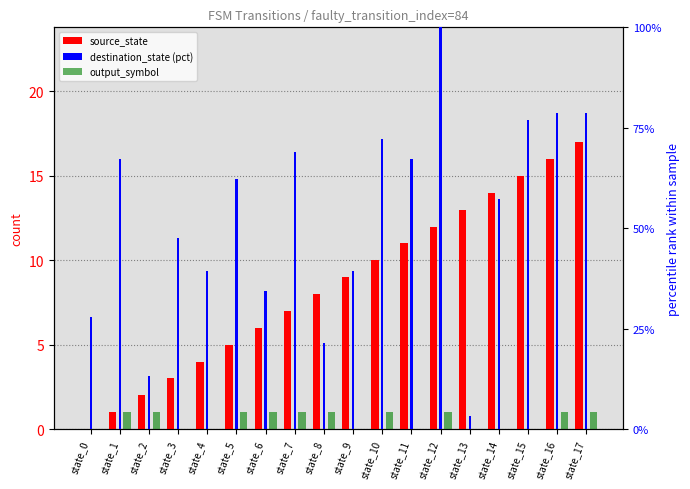

The output_symbol series shows 0.3 at state_3. True or false?

False